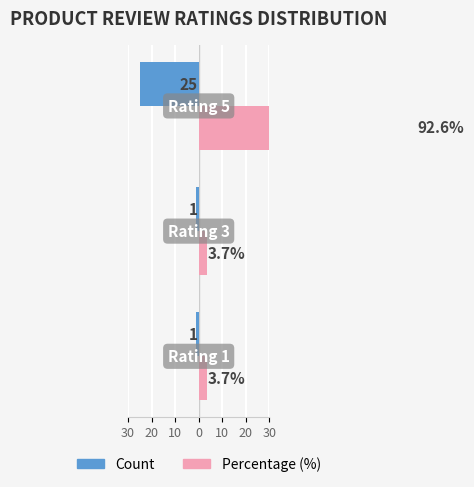

Between 10 and 30, which is larger?

30